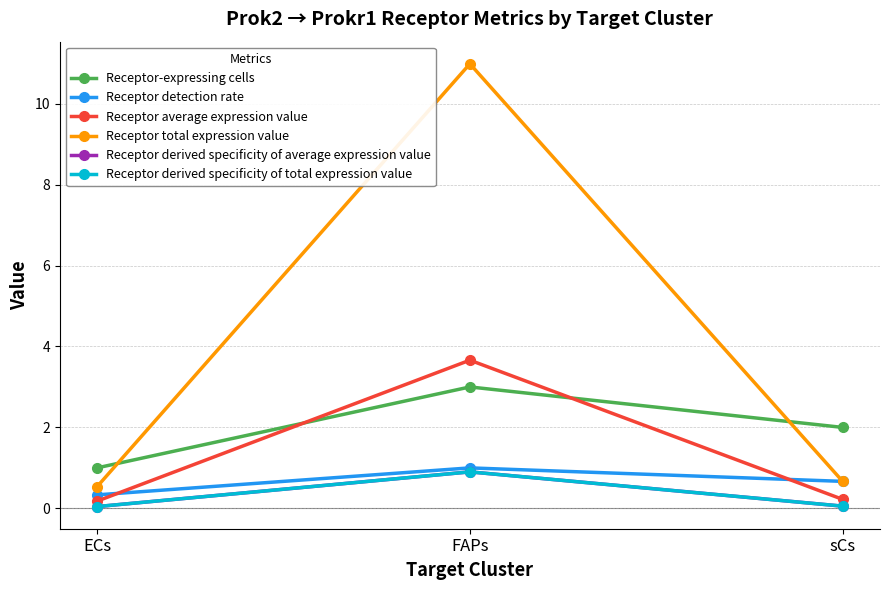

Is this an area chart (filled region under the line)?

No